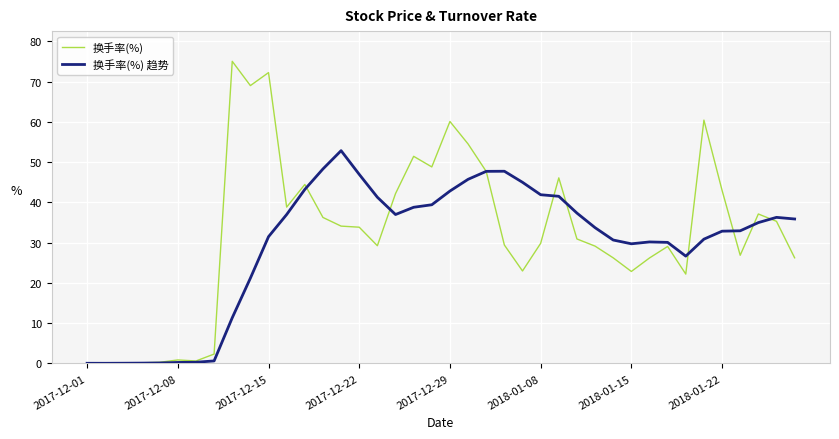

Which series ends up on top after the final intersection of 换手率(%) 趋势 and 换手率(%)?

换手率(%) 趋势